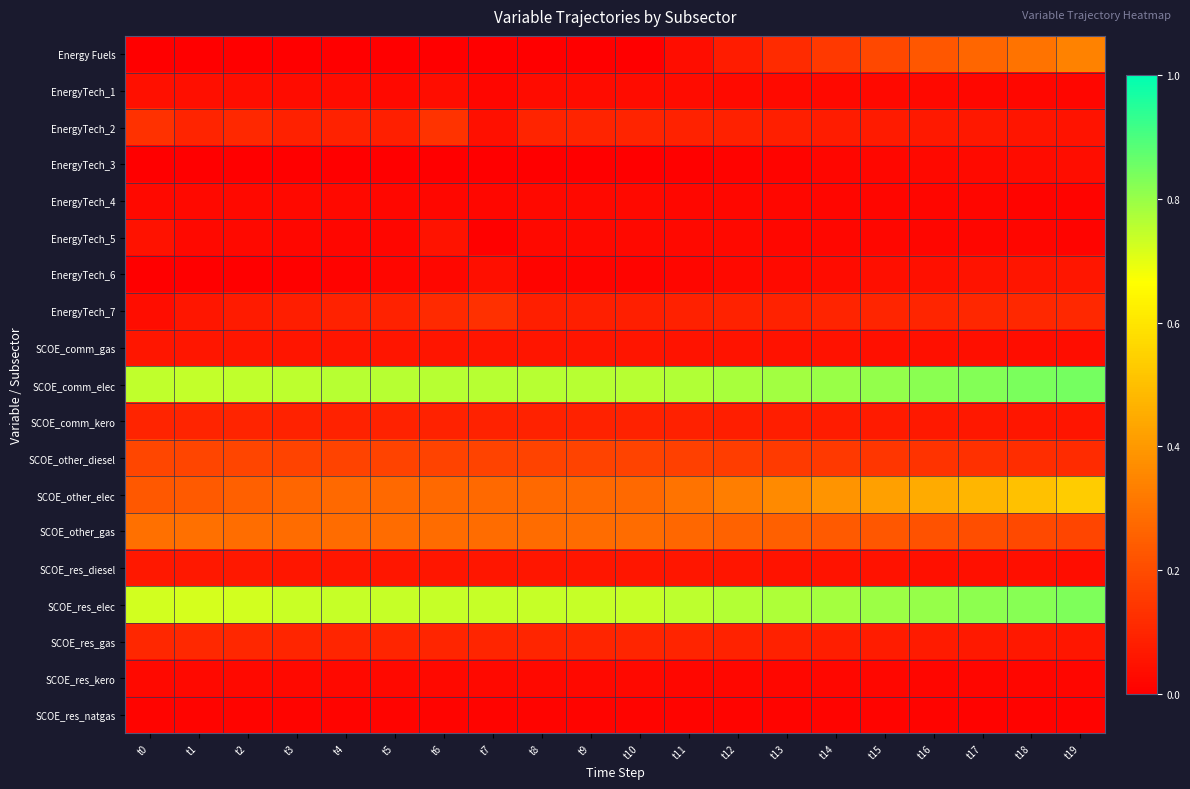

Reading left to right, extract all data points from this chart.

Energy Fuels: t0=0.0	t1=0.0	t2=0.0	t3=0.0	t4=0.0	t5=0.0	t6=0.0	t7=0.0	t8=0.0	t9=0.0	t10=0.0	t11=0.0	t12=0.1	t13=0.1	t14=0.2	t15=0.2	t16=0.2	t17=0.3	t18=0.3	t19=0.3
EnergyTech_1: t0=0.0	t1=0.0	t2=0.0	t3=0.0	t4=0.0	t5=0.0	t6=0.0	t7=0.0	t8=0.0	t9=0.0	t10=0.0	t11=0.0	t12=0.0	t13=0.0	t14=0.0	t15=0.0	t16=0.0	t17=0.0	t18=0.0	t19=0.0
EnergyTech_2: t0=0.1	t1=0.1	t2=0.1	t3=0.1	t4=0.1	t5=0.1	t6=0.1	t7=0.0	t8=0.1	t9=0.1	t10=0.1	t11=0.1	t12=0.1	t13=0.1	t14=0.1	t15=0.1	t16=0.1	t17=0.1	t18=0.1	t19=0.1
EnergyTech_3: t0=0.0	t1=0.0	t2=0.0	t3=0.0	t4=0.0	t5=0.0	t6=0.0	t7=0.0	t8=0.0	t9=0.0	t10=0.0	t11=0.0	t12=0.0	t13=0.0	t14=0.0	t15=0.0	t16=0.0	t17=0.0	t18=0.0	t19=0.0
EnergyTech_4: t0=0.0	t1=0.0	t2=0.0	t3=0.0	t4=0.0	t5=0.0	t6=0.0	t7=0.0	t8=0.0	t9=0.0	t10=0.0	t11=0.0	t12=0.0	t13=0.0	t14=0.0	t15=0.0	t16=0.0	t17=0.0	t18=0.0	t19=0.0
EnergyTech_5: t0=0.0	t1=0.0	t2=0.0	t3=0.0	t4=0.0	t5=0.0	t6=0.1	t7=0.0	t8=0.0	t9=0.0	t10=0.0	t11=0.0	t12=0.0	t13=0.0	t14=0.0	t15=0.0	t16=0.0	t17=0.0	t18=0.0	t19=0.0
EnergyTech_6: t0=0.0	t1=0.0	t2=0.0	t3=0.0	t4=0.0	t5=0.0	t6=0.0	t7=0.0	t8=0.0	t9=0.0	t10=0.0	t11=0.0	t12=0.0	t13=0.0	t14=0.0	t15=0.0	t16=0.0	t17=0.1	t18=0.1	t19=0.1
EnergyTech_7: t0=0.0	t1=0.1	t2=0.1	t3=0.1	t4=0.1	t5=0.1	t6=0.1	t7=0.1	t8=0.1	t9=0.1	t10=0.1	t11=0.1	t12=0.1	t13=0.1	t14=0.1	t15=0.1	t16=0.1	t17=0.1	t18=0.1	t19=0.1
SCOE_comm_gas: t0=0.1	t1=0.1	t2=0.1	t3=0.1	t4=0.1	t5=0.1	t6=0.1	t7=0.1	t8=0.1	t9=0.1	t10=0.1	t11=0.1	t12=0.1	t13=0.0	t14=0.0	t15=0.0	t16=0.0	t17=0.0	t18=0.0	t19=0.0
SCOE_comm_elec: t0=0.7	t1=0.7	t2=0.7	t3=0.8	t4=0.8	t5=0.8	t6=0.8	t7=0.8	t8=0.8	t9=0.8	t10=0.8	t11=0.8	t12=0.8	t13=0.8	t14=0.8	t15=0.8	t16=0.8	t17=0.8	t18=0.8	t19=0.8
SCOE_comm_kero: t0=0.1	t1=0.1	t2=0.1	t3=0.1	t4=0.1	t5=0.1	t6=0.1	t7=0.1	t8=0.1	t9=0.1	t10=0.1	t11=0.1	t12=0.1	t13=0.1	t14=0.1	t15=0.1	t16=0.1	t17=0.1	t18=0.1	t19=0.1
SCOE_other_diesel: t0=0.2	t1=0.2	t2=0.2	t3=0.2	t4=0.2	t5=0.2	t6=0.2	t7=0.2	t8=0.2	t9=0.2	t10=0.2	t11=0.2	t12=0.2	t13=0.2	t14=0.1	t15=0.1	t16=0.1	t17=0.1	t18=0.1	t19=0.1
SCOE_other_elec: t0=0.2	t1=0.2	t2=0.3	t3=0.3	t4=0.3	t5=0.3	t6=0.3	t7=0.3	t8=0.3	t9=0.3	t10=0.3	t11=0.3	t12=0.3	t13=0.4	t14=0.4	t15=0.4	t16=0.4	t17=0.5	t18=0.5	t19=0.5
SCOE_other_gas: t0=0.3	t1=0.3	t2=0.3	t3=0.3	t4=0.3	t5=0.3	t6=0.3	t7=0.3	t8=0.3	t9=0.3	t10=0.3	t11=0.3	t12=0.3	t13=0.2	t14=0.2	t15=0.2	t16=0.2	t17=0.2	t18=0.2	t19=0.2
SCOE_res_diesel: t0=0.1	t1=0.1	t2=0.1	t3=0.1	t4=0.1	t5=0.1	t6=0.1	t7=0.1	t8=0.1	t9=0.1	t10=0.1	t11=0.1	t12=0.1	t13=0.1	t14=0.1	t15=0.0	t16=0.0	t17=0.0	t18=0.0	t19=0.0
SCOE_res_elec: t0=0.7	t1=0.7	t2=0.7	t3=0.7	t4=0.7	t5=0.7	t6=0.7	t7=0.7	t8=0.7	t9=0.7	t10=0.7	t11=0.8	t12=0.8	t13=0.8	t14=0.8	t15=0.8	t16=0.8	t17=0.8	t18=0.8	t19=0.8
SCOE_res_gas: t0=0.1	t1=0.1	t2=0.1	t3=0.1	t4=0.1	t5=0.1	t6=0.1	t7=0.1	t8=0.1	t9=0.1	t10=0.1	t11=0.1	t12=0.1	t13=0.1	t14=0.1	t15=0.1	t16=0.1	t17=0.1	t18=0.1	t19=0.1
SCOE_res_kero: t0=0.0	t1=0.0	t2=0.0	t3=0.0	t4=0.0	t5=0.0	t6=0.0	t7=0.0	t8=0.0	t9=0.0	t10=0.0	t11=0.0	t12=0.0	t13=0.0	t14=0.0	t15=0.0	t16=0.0	t17=0.0	t18=0.0	t19=0.0
SCOE_res_natgas: t0=0.0	t1=0.0	t2=0.0	t3=0.0	t4=0.0	t5=0.0	t6=0.0	t7=0.0	t8=0.0	t9=0.0	t10=0.0	t11=0.0	t12=0.0	t13=0.0	t14=0.0	t15=0.0	t16=0.0	t17=0.0	t18=0.0	t19=0.0